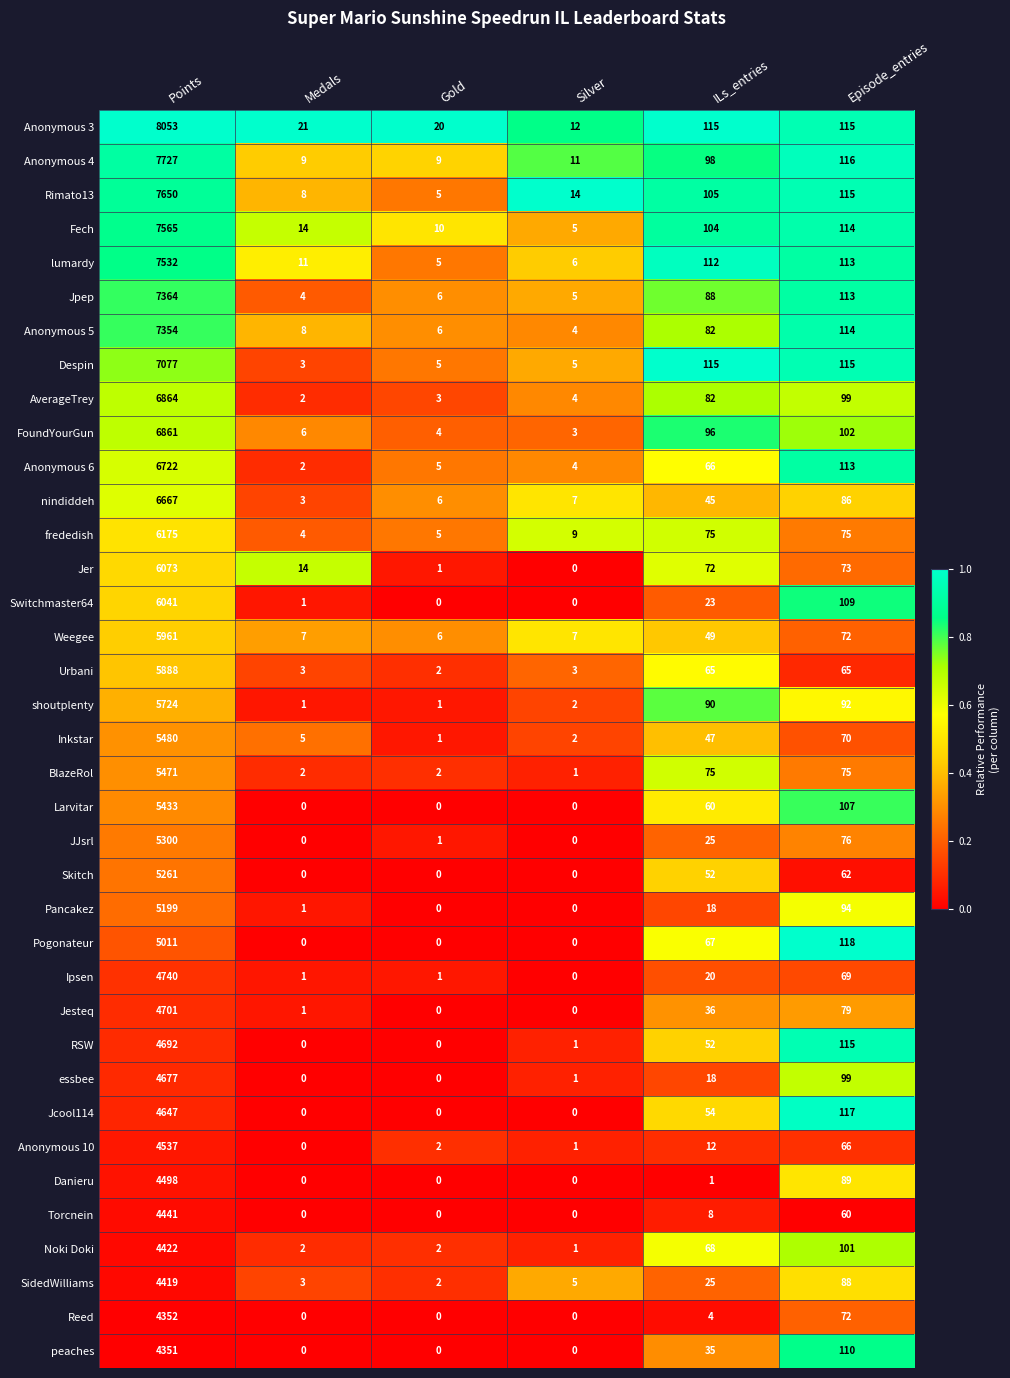

What is the average value of the Pancakez series?

885